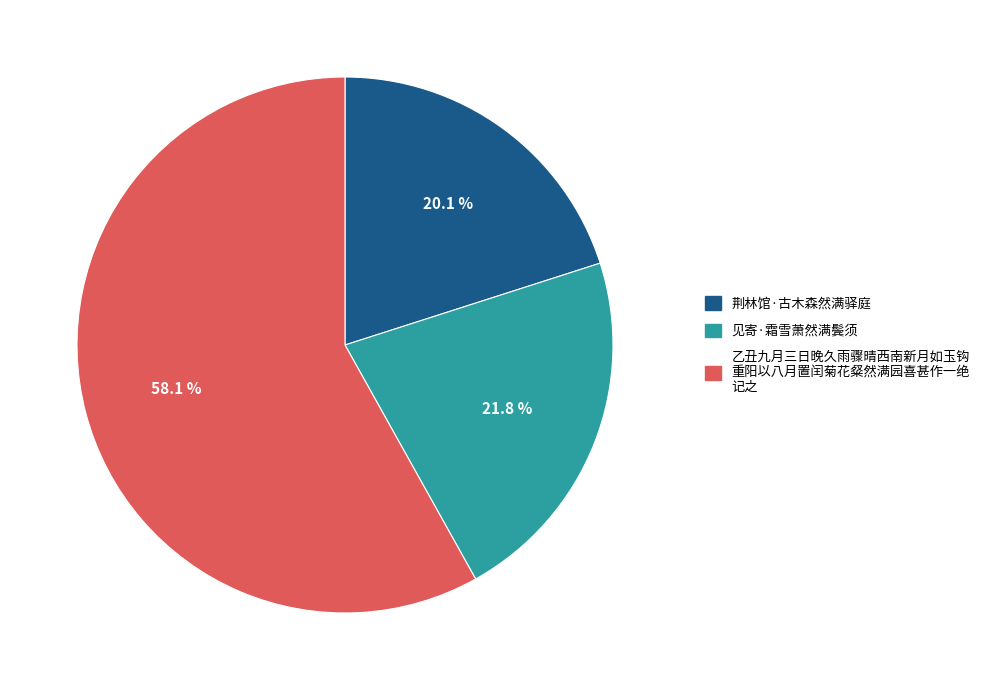

Is there any slice that represents more than half of the pie?

Yes